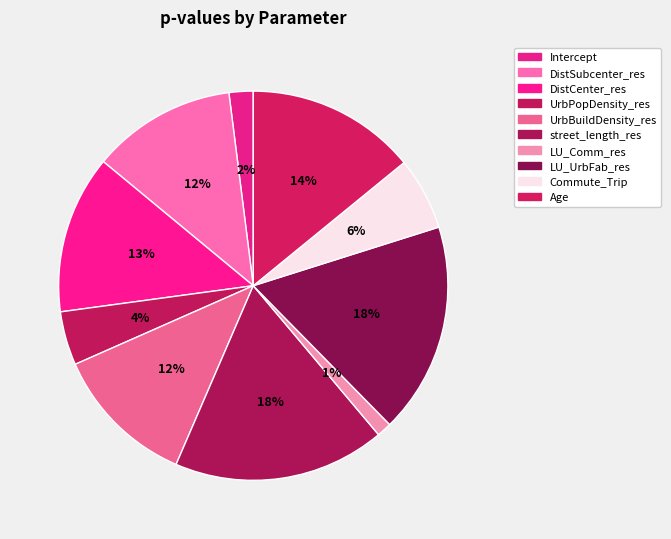

Is there any slice that represents more than half of the pie?

No